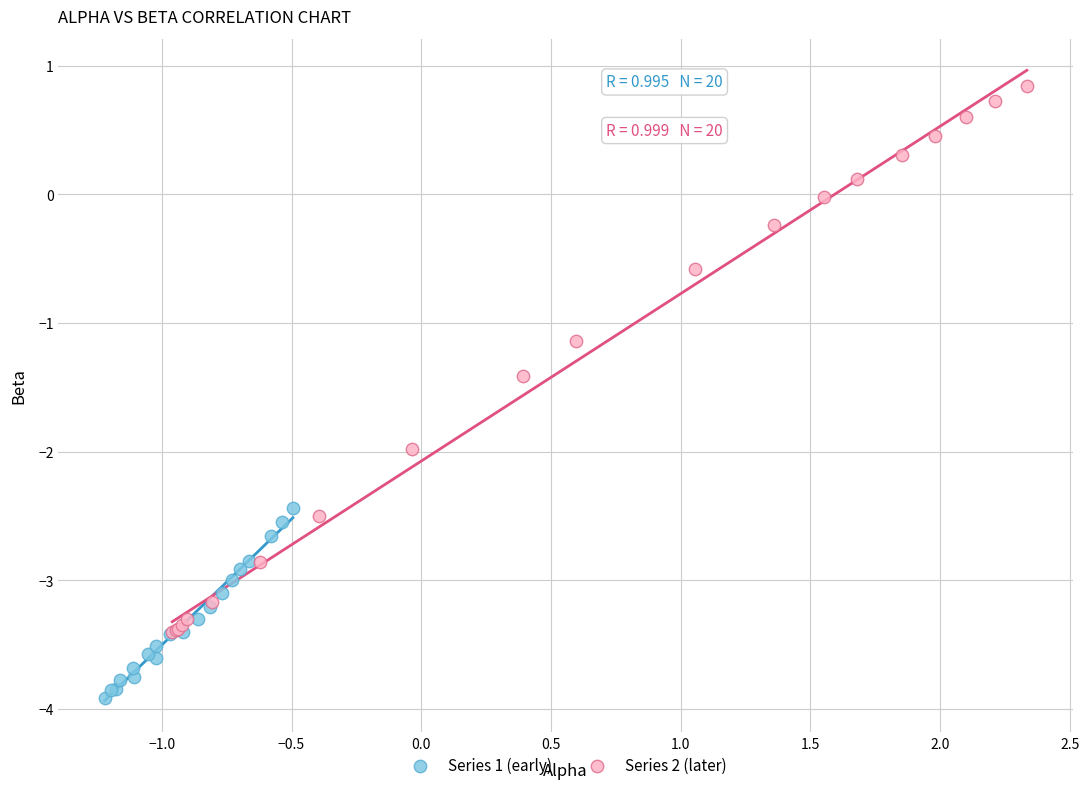

Which series reaches the maximum Y coordinate?

Series 2 (later)